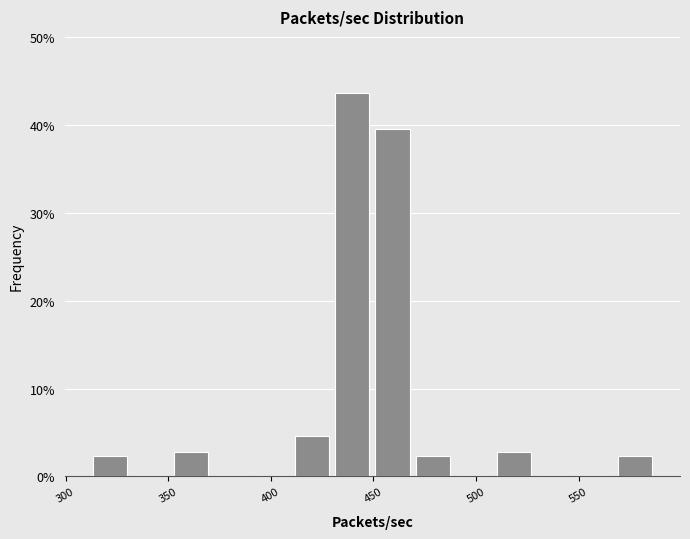

Read against the x-axis, roughly where is the centre of the tallest bar?

440